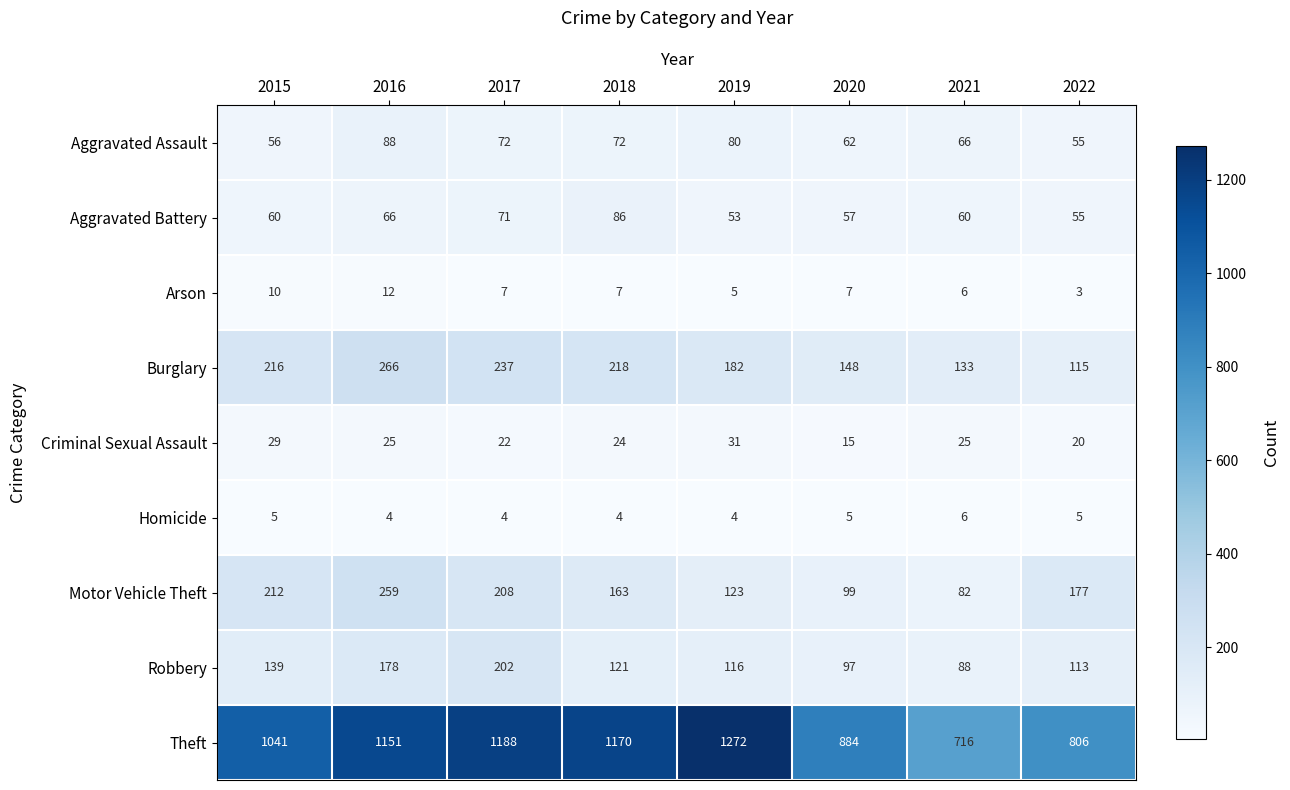

List the series in order of their peak value, lowest first.

Homicide, Arson, Criminal Sexual Assault, Aggravated Battery, Aggravated Assault, Robbery, Motor Vehicle Theft, Burglary, Theft